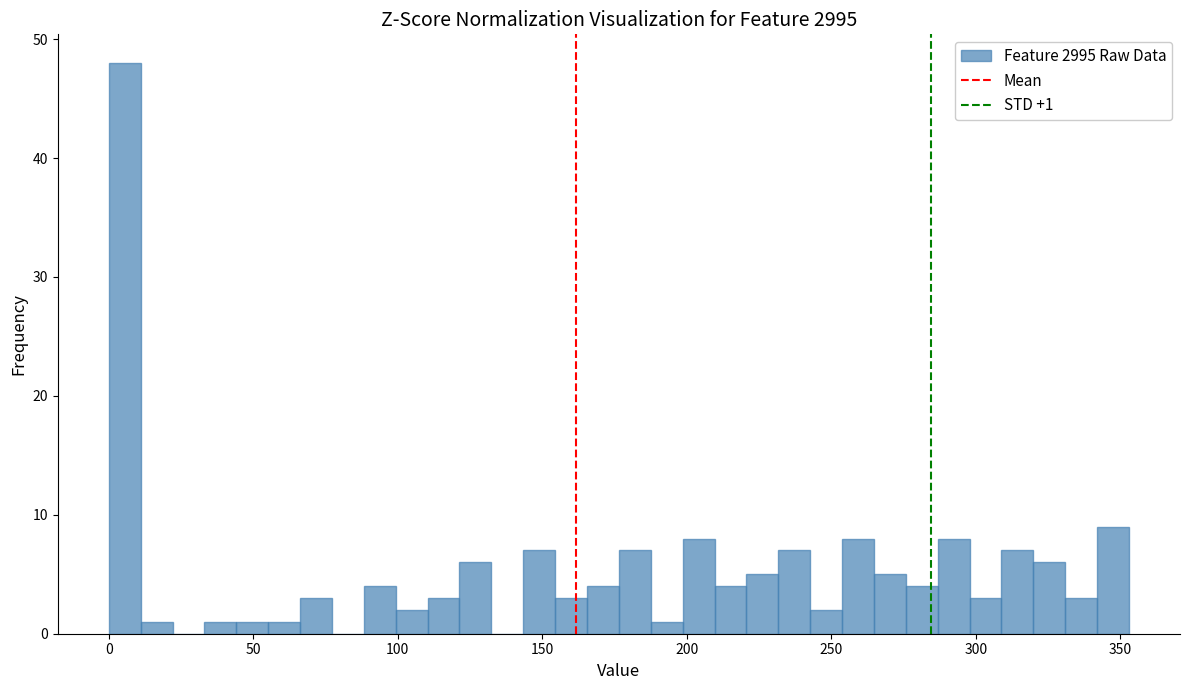

Around what value on the x-axis is the tallest bar? Give the approximate position of its centre, as read against the axis.

5